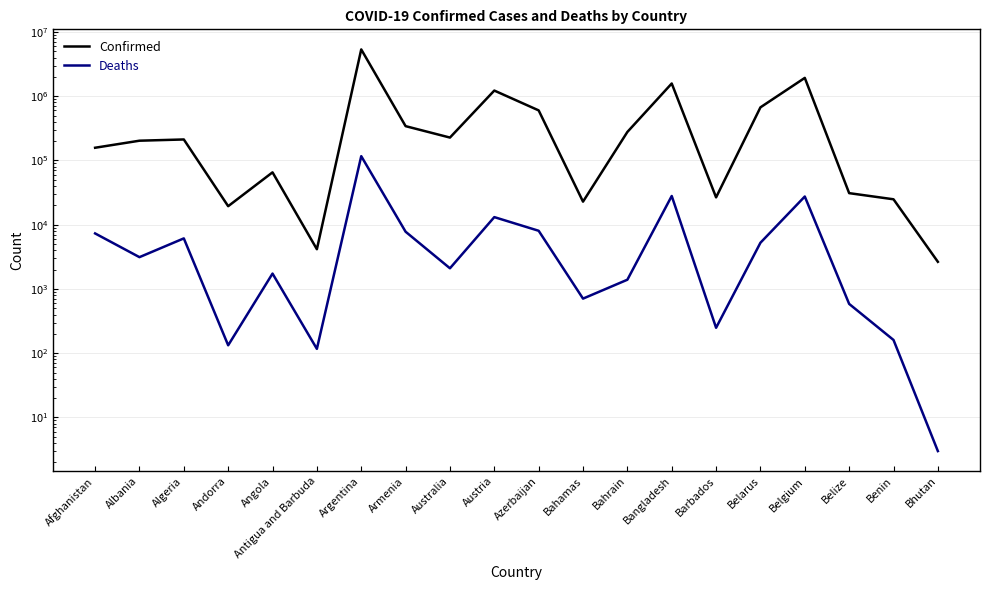

Rank the series by their maximum value, from highest to lowest.

Confirmed, Deaths